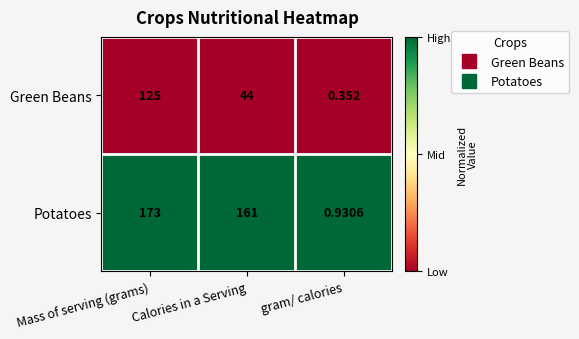

Rank the series by their maximum value, from lowest to highest.

Green Beans, Potatoes